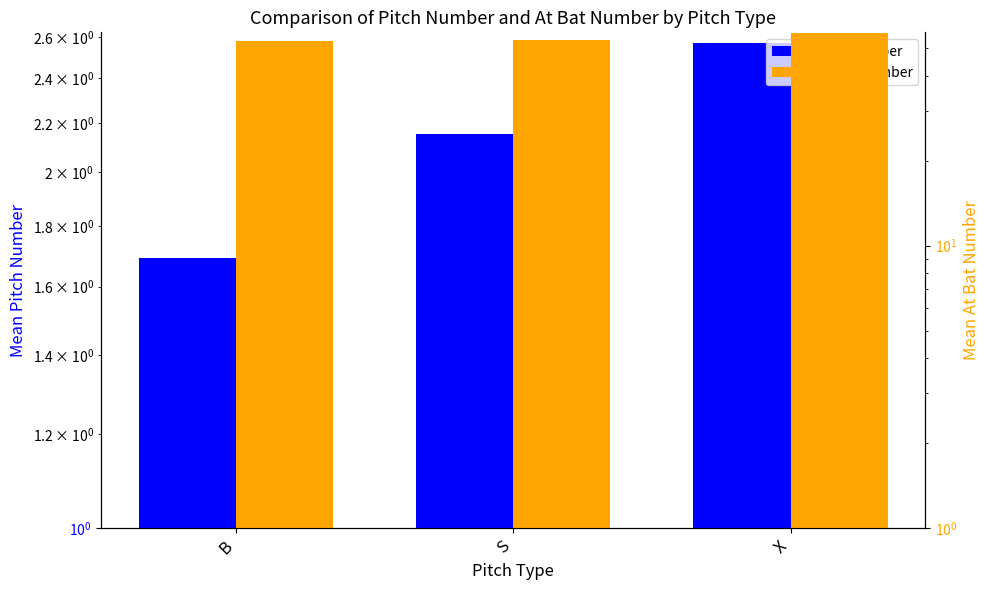

What is the spread (max minus min) of values at B?

51.5